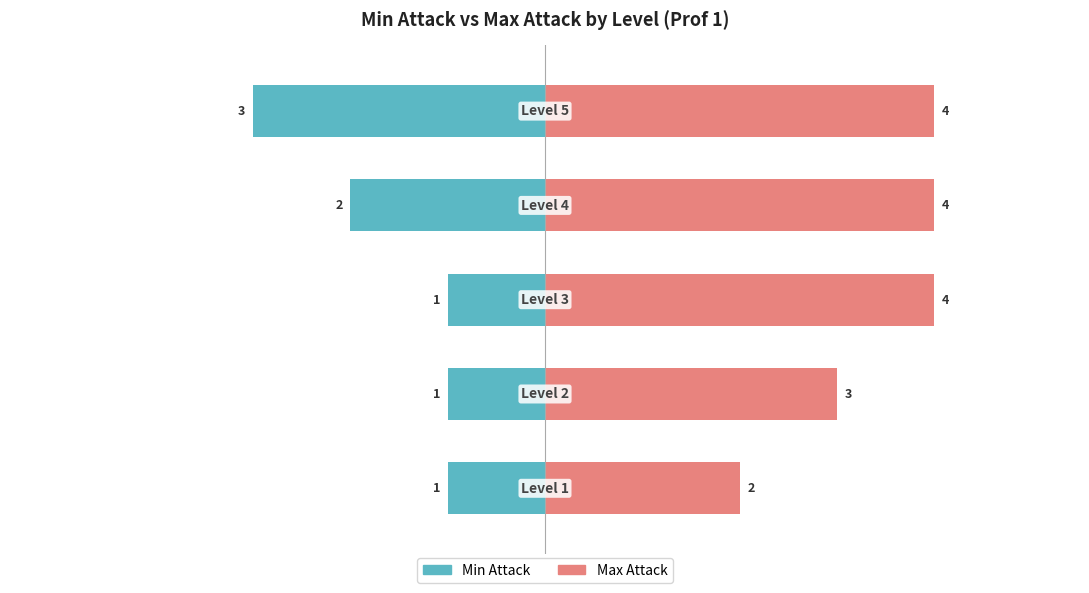

Is the value of min_atk at 0 greater than the value of max_atk at 0?

No